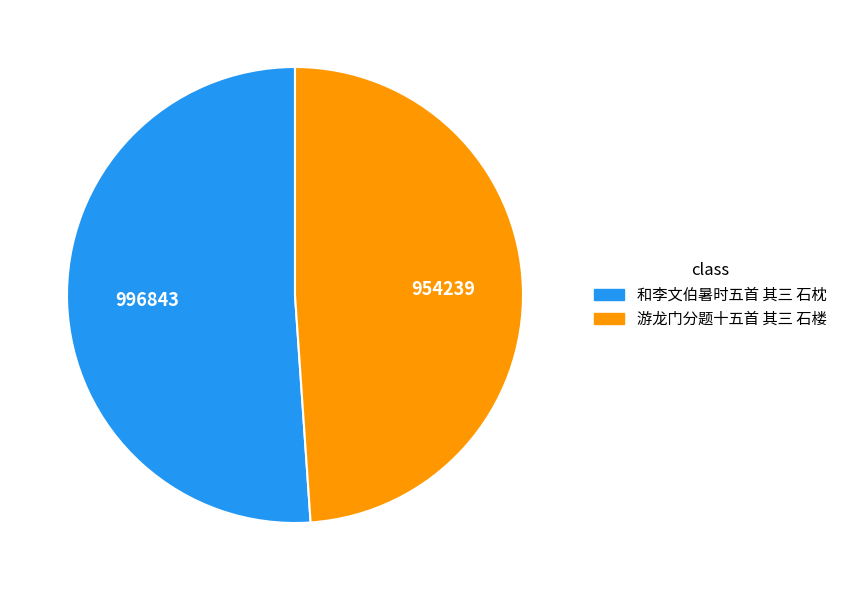

Count the number of slices in the pie.

2